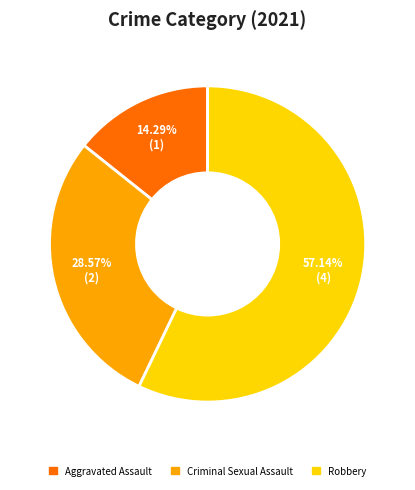

Does any single category account for the majority?

Yes